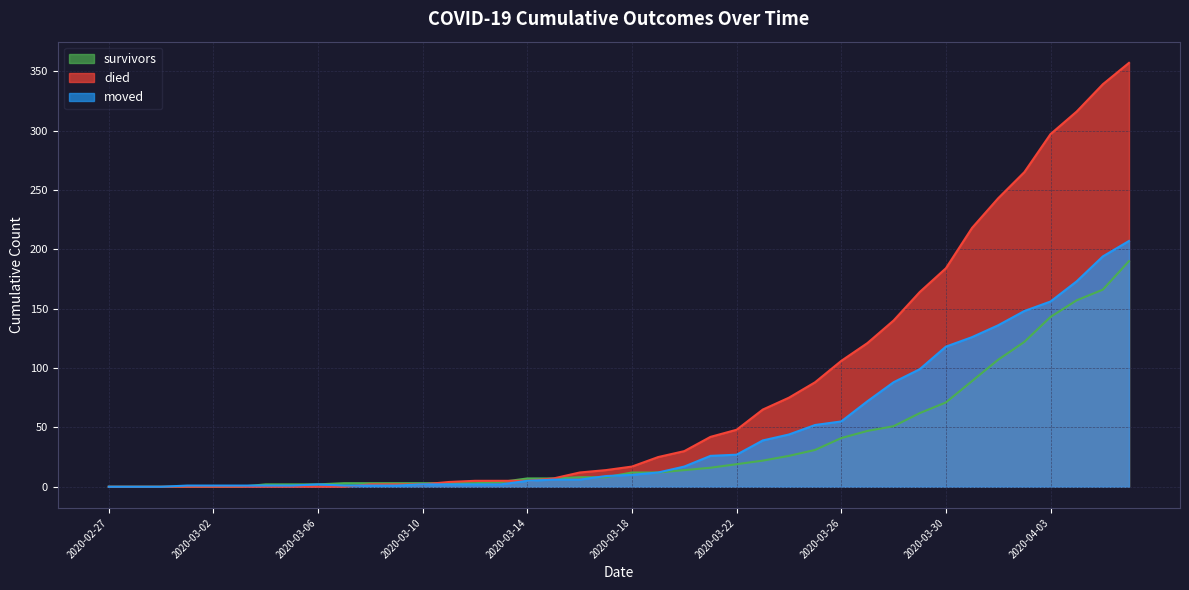

How many data points in died are above 17?

19